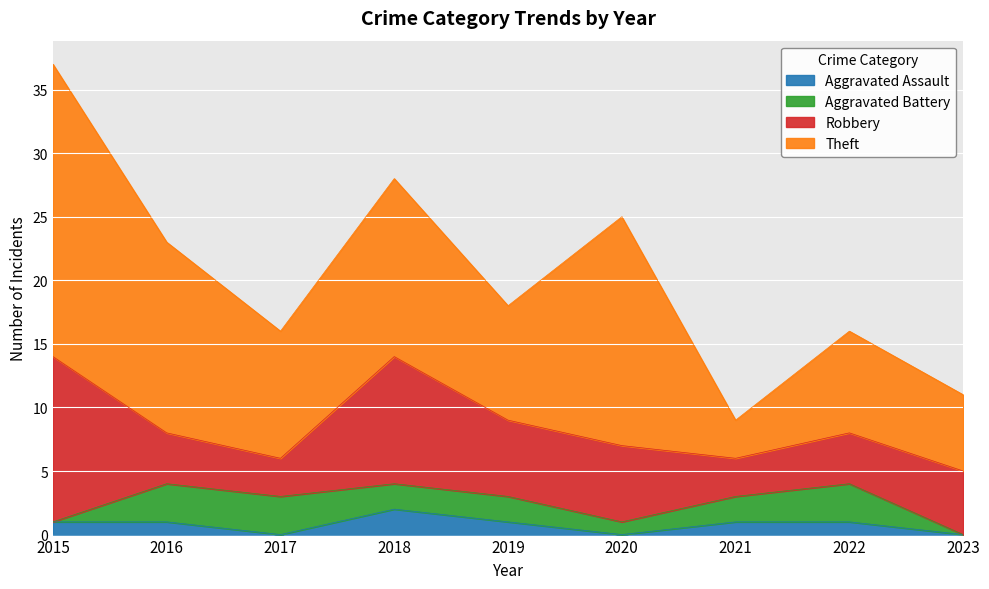

How many values in the Aggravated Assault series exceed 1?

1